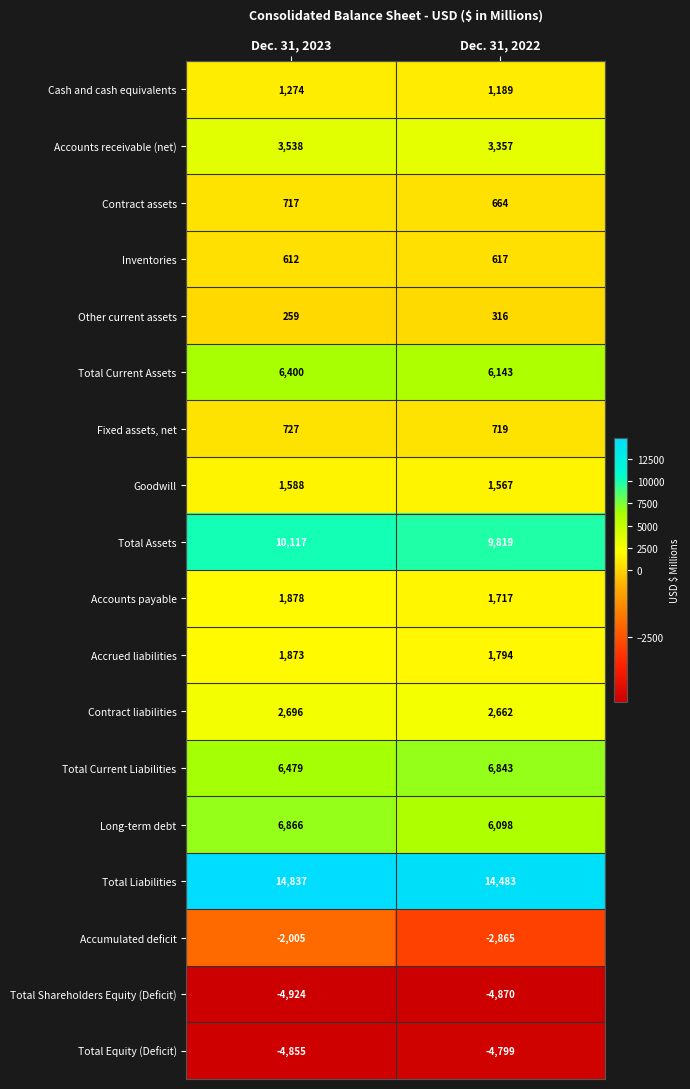

Which label corresponds to the largest value in the chart?

Dec. 31, 2023